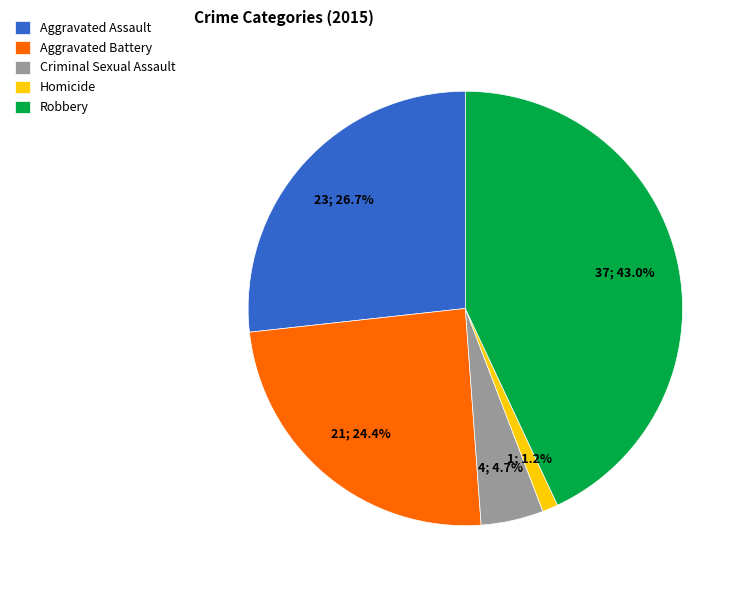

Does any single category account for the majority?

No